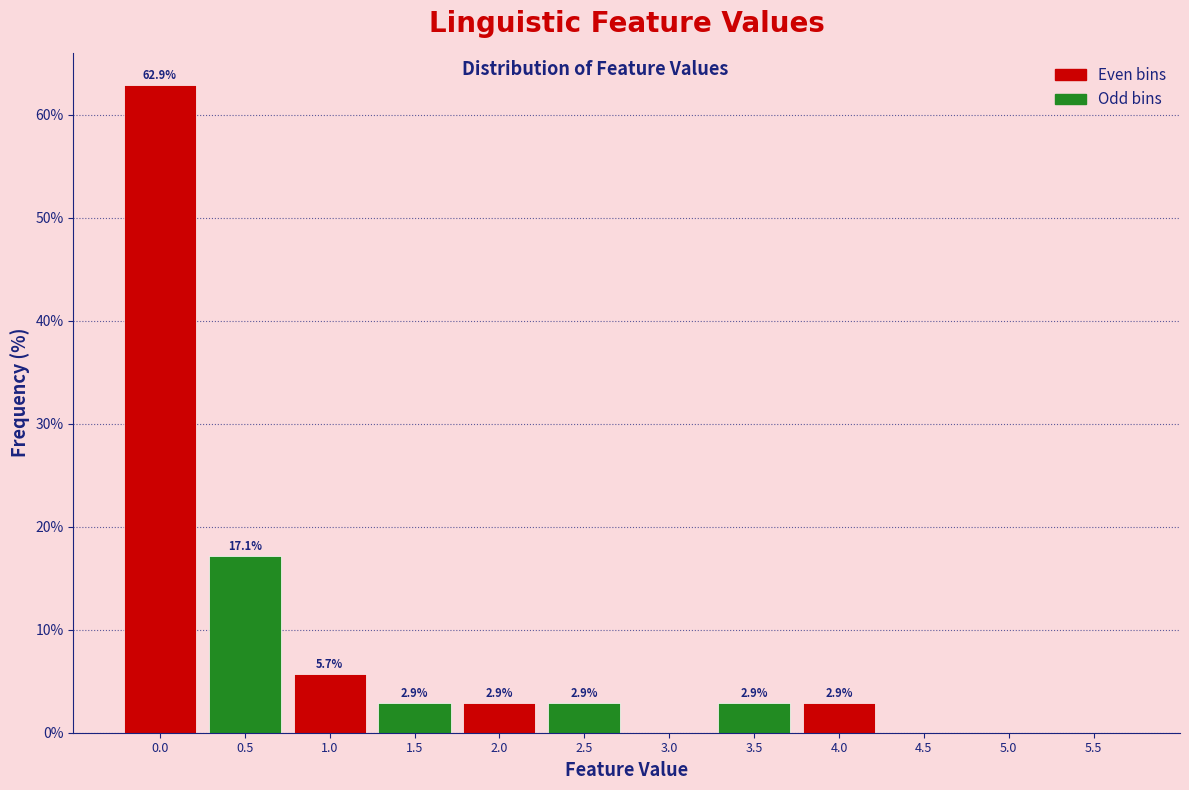

Reading left to right, list all the values displayed in this chart.

0.0=62.9	0.5=17.1	1.0=5.7	1.5=2.9	2.0=2.9	2.5=2.9	3.0=0.0	3.5=2.9	4.0=2.9	4.5=0.0	5.0=0.0	5.5=0.0